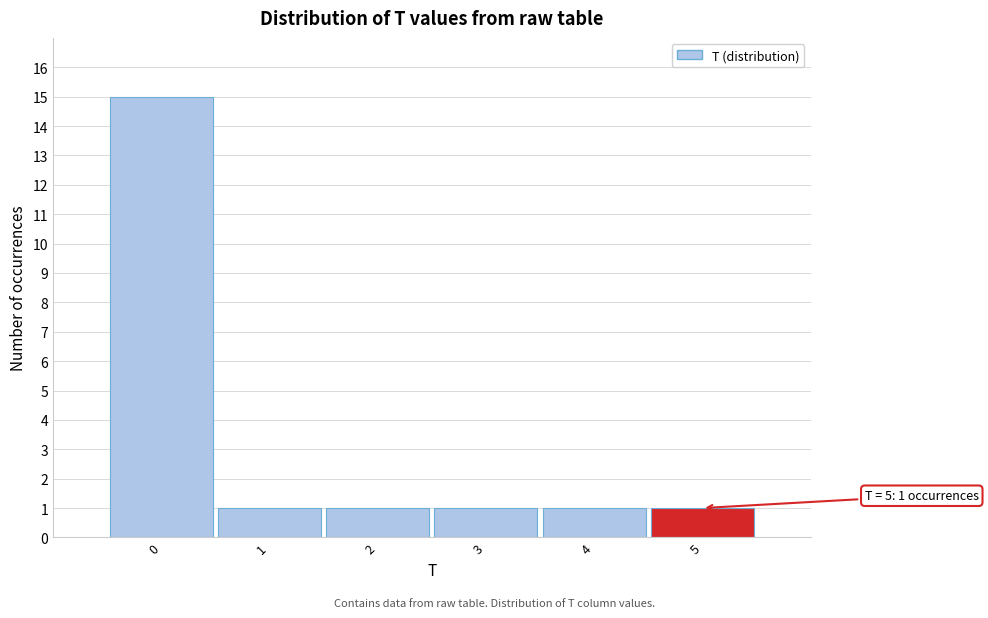

Over which range of the x-axis is the bar tallest?

-0.5 to 0.5